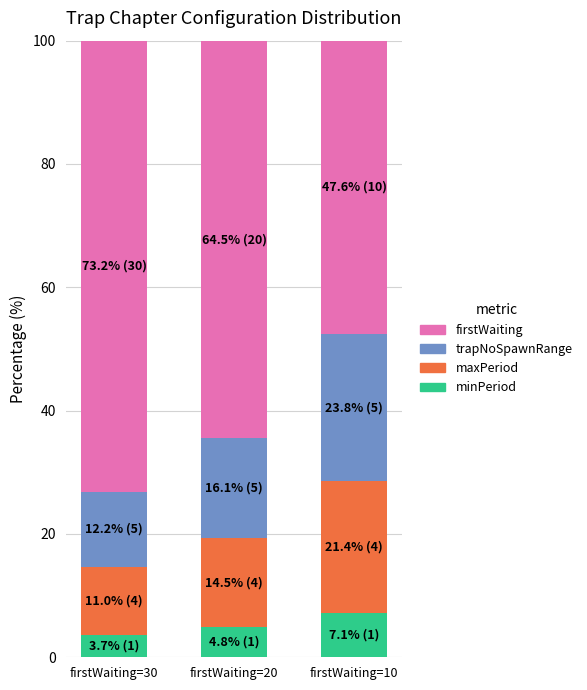

Which category has the highest value in the minPeriod series?

firstWaiting=10